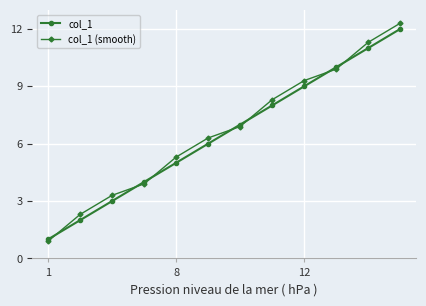

How many lines are shown in the chart?

2